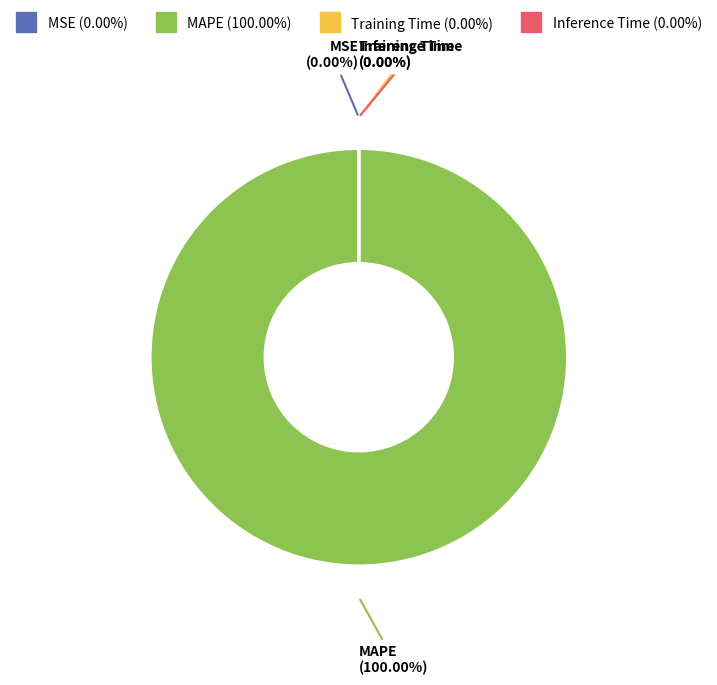

Which slice is the smallest?

Inference Time